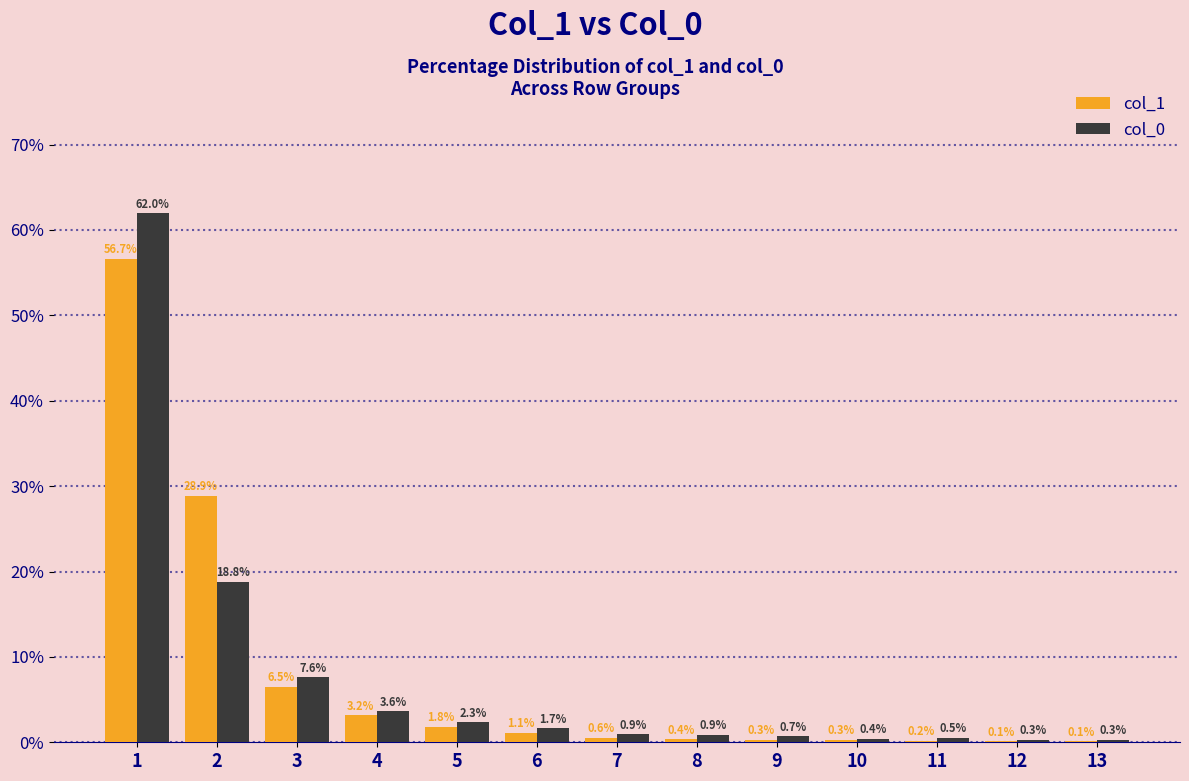

Which series changed the most between 6 and 12?

col_0